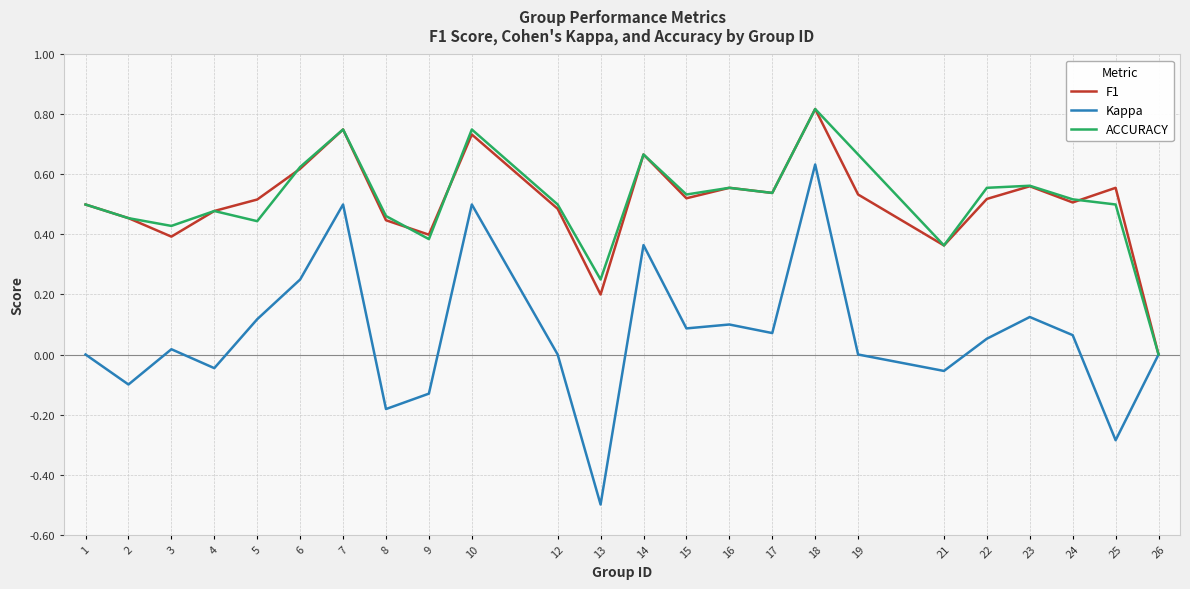

What is the total value across all series at 23?

1.2